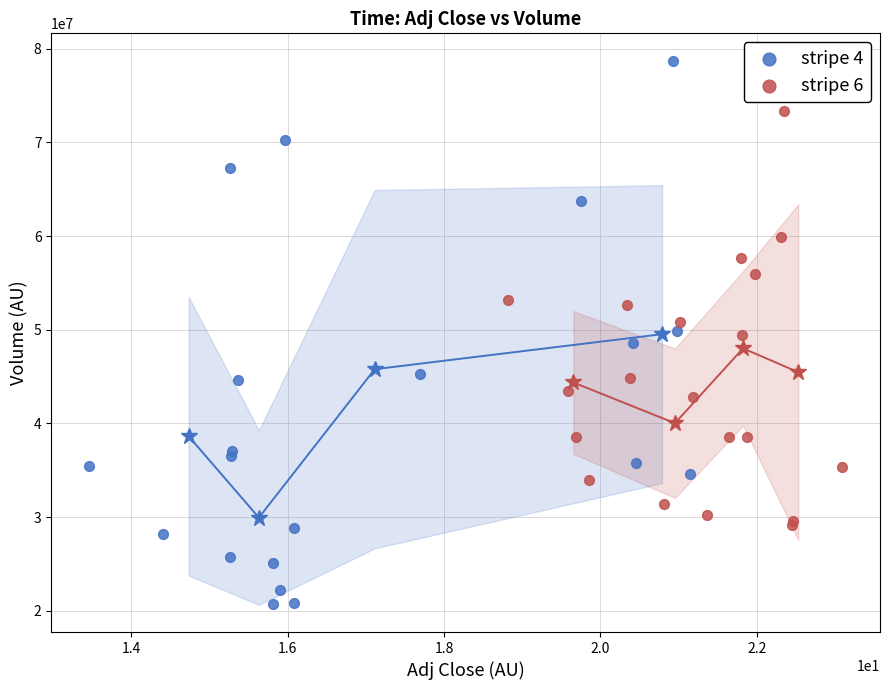

Which series has the largest Y range (max minus min)?

stripe 4